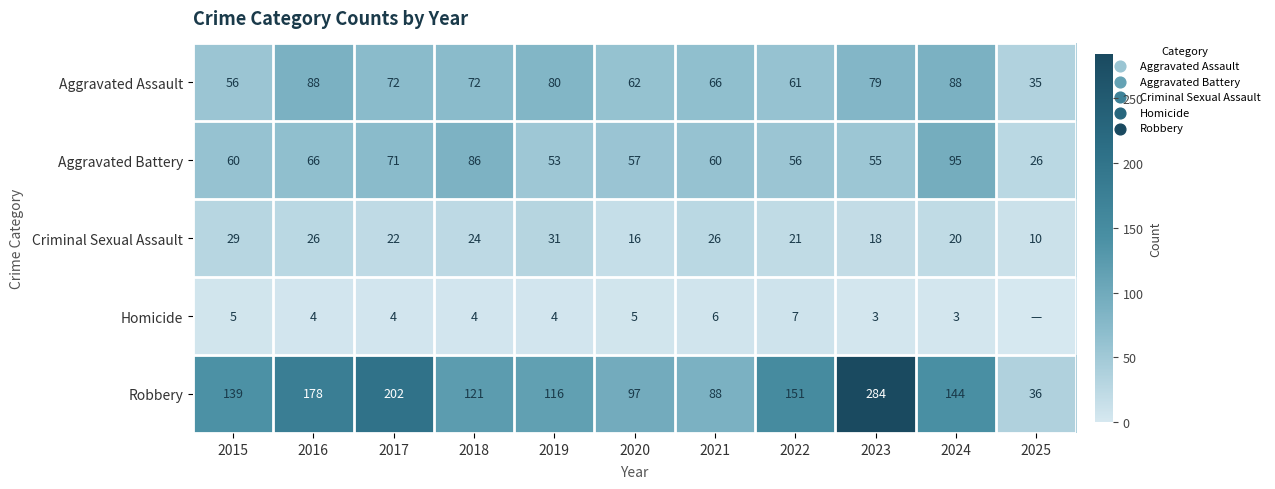

What is the greatest value displayed?

284